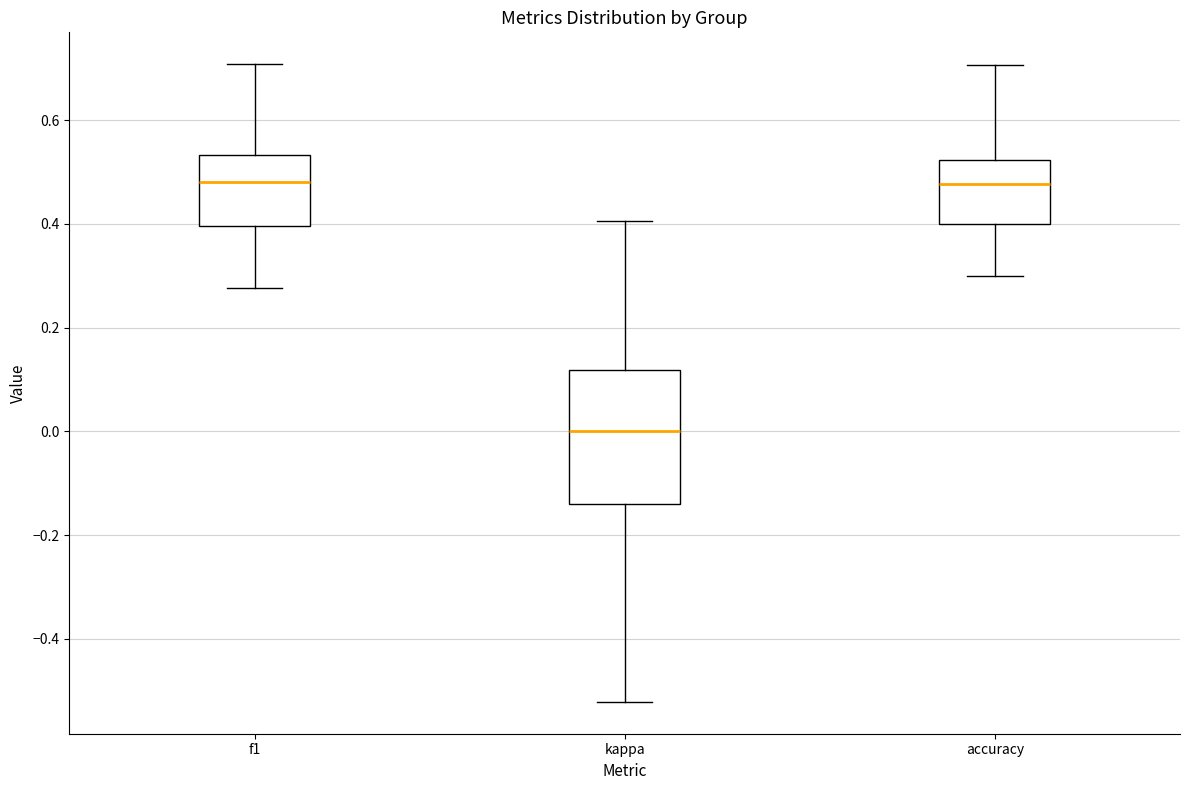

Reading left to right, read every box against the y-axis: the position of its median line, the range the box covers, and the ends of its whiskers. The values are not printed on the chart, so give them approximately, as read against the axis.

f1: median 0.48, box 0.40 to 0.54, whiskers 0.28 to 0.70
kappa: median 0.00, box -0.14 to 0.12, whiskers -0.52 to 0.40
accuracy: median 0.48, box 0.40 to 0.52, whiskers 0.30 to 0.70